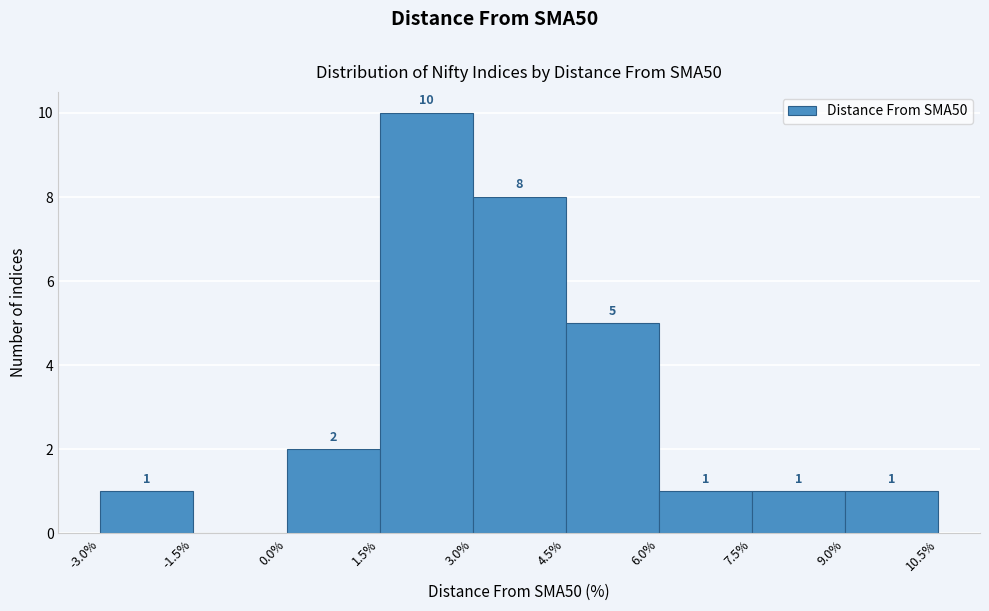

Which range on the x-axis has the tallest bar?

1.5% to 3.0%